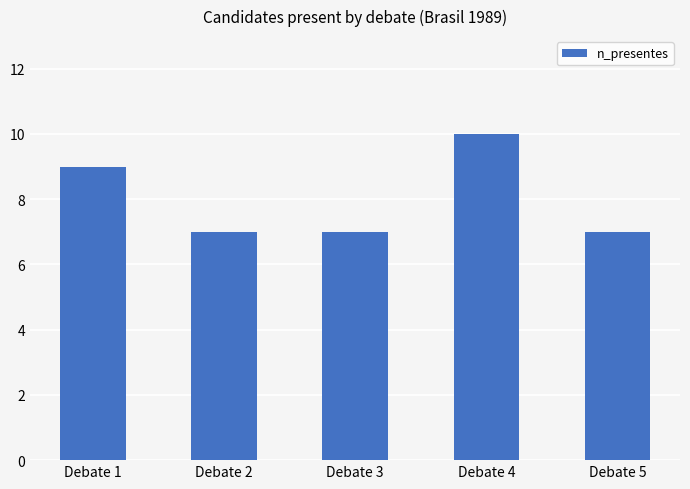

The chart shows a value of 10 at Debate 4. True or false?

True